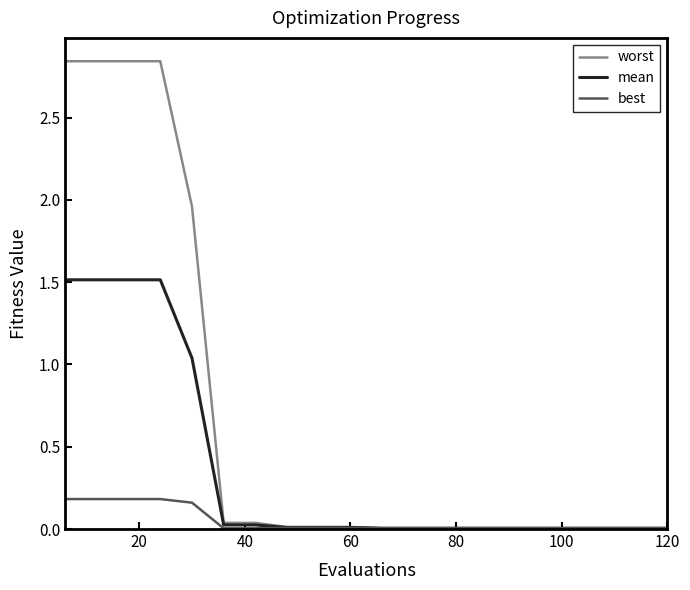

Which series has the largest total across all categories?

worst